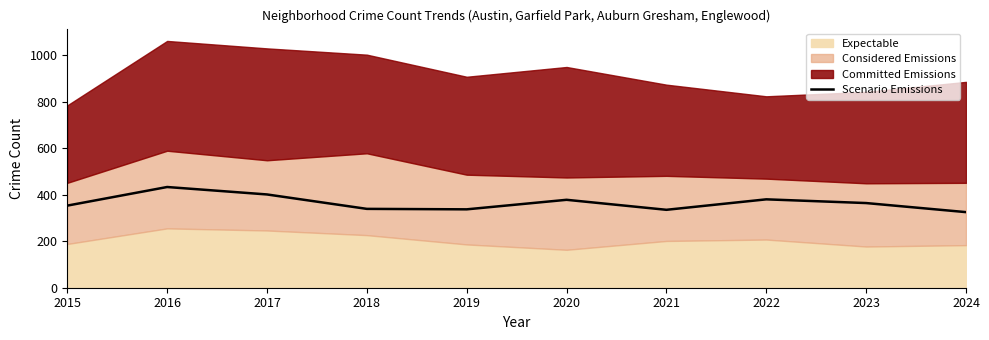

What value does the data have at 2022?

380